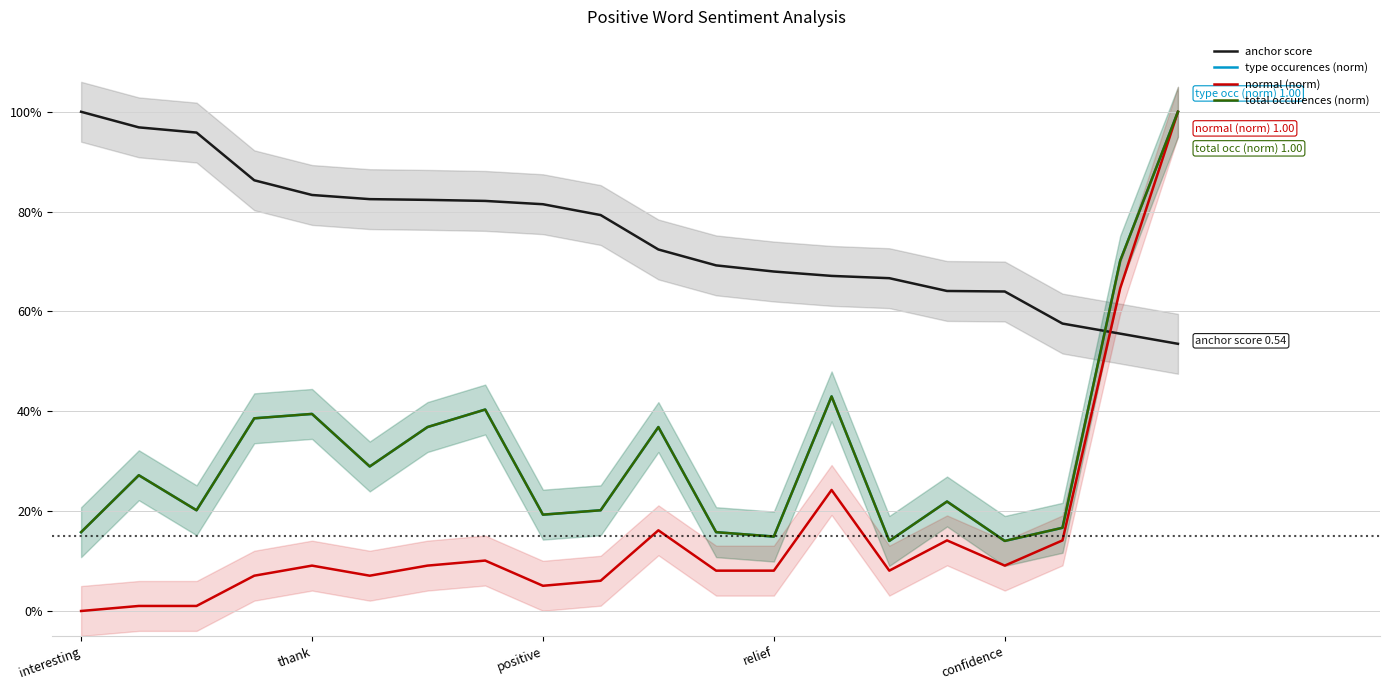

Which series ends up on top after the final intersection of type occurences (norm) and anchor score?

type occurences (norm)